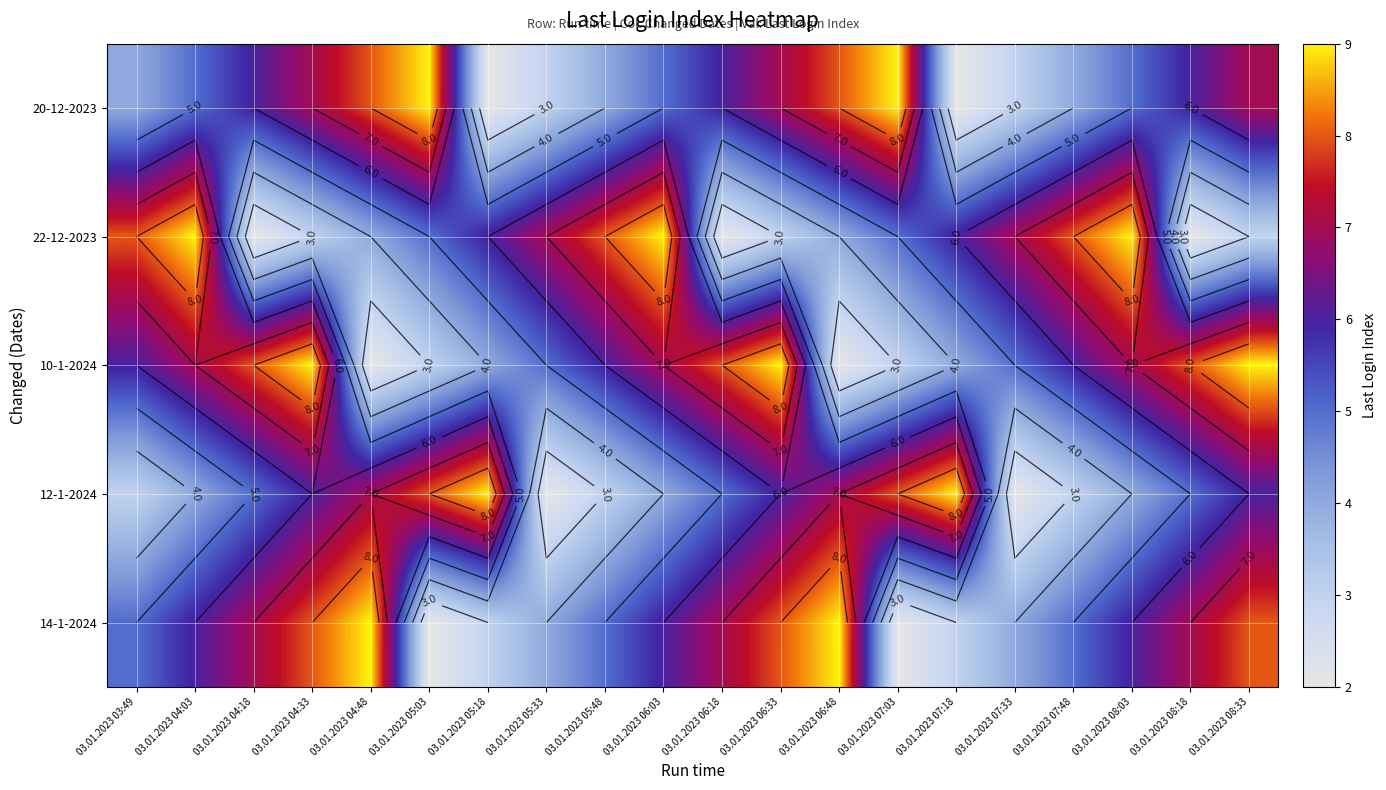

List the series in order of their peak value, lowest first.

20-12-2023, 22-12-2023, 10-1-2024, 12-1-2024, 14-1-2024